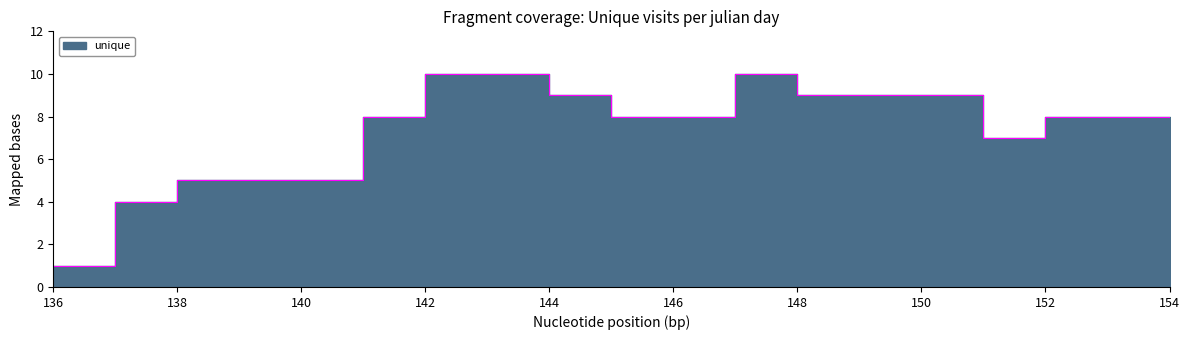

Which label corresponds to the largest value in the chart?

142